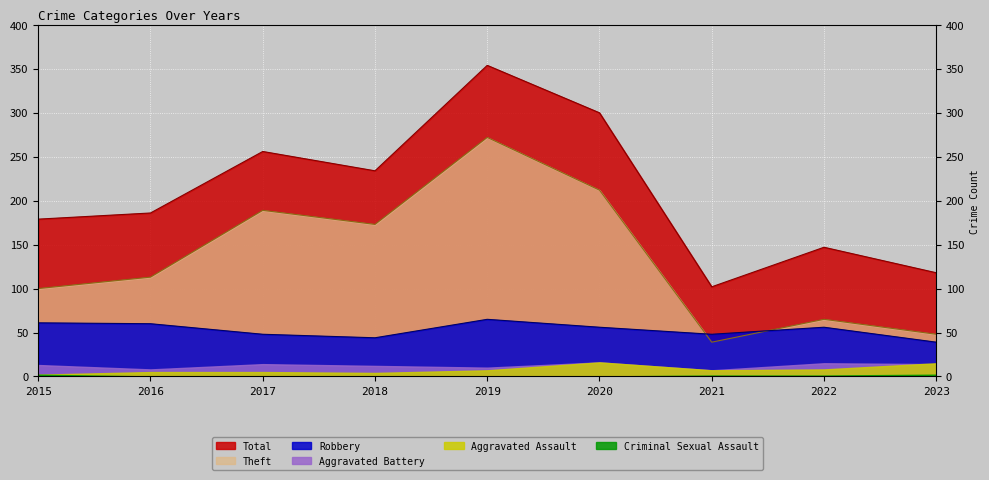

What is the minimum value shown in the chart?

0